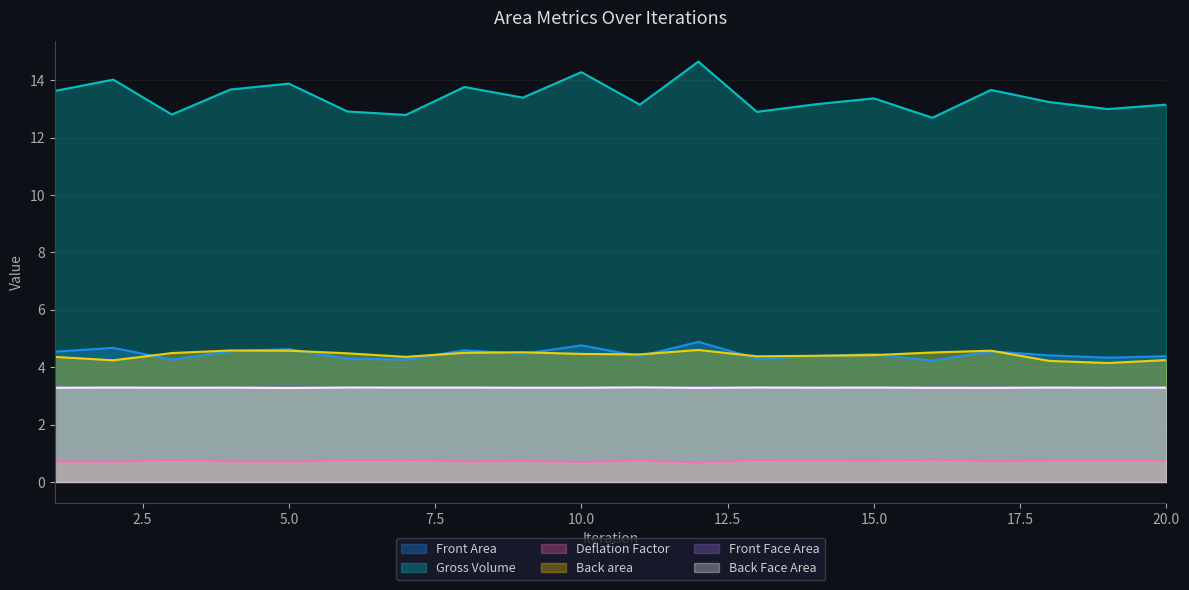

What is the lowest value of the Front Face Area series?

3.3